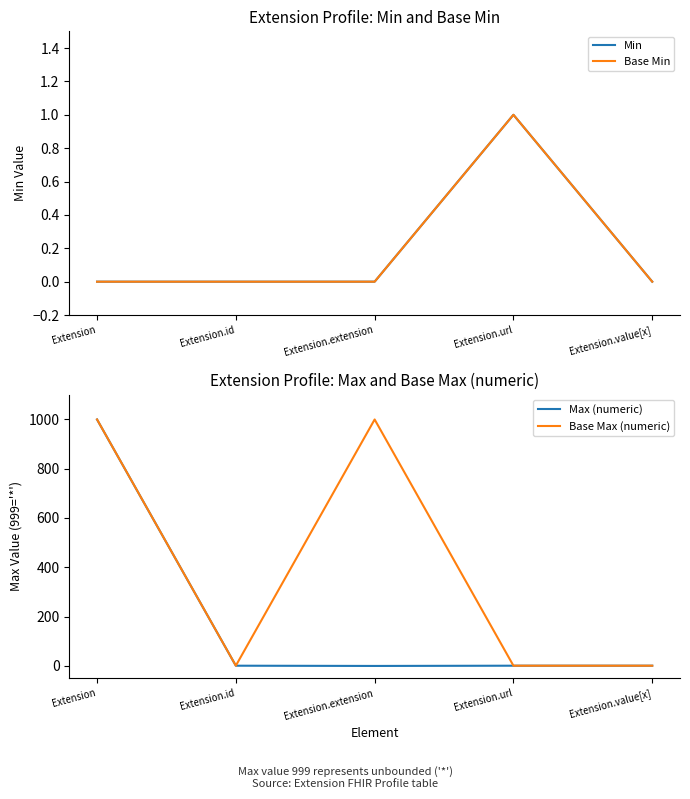

Between Extension.id and Extension.url, which series saw the biggest shift?

Min